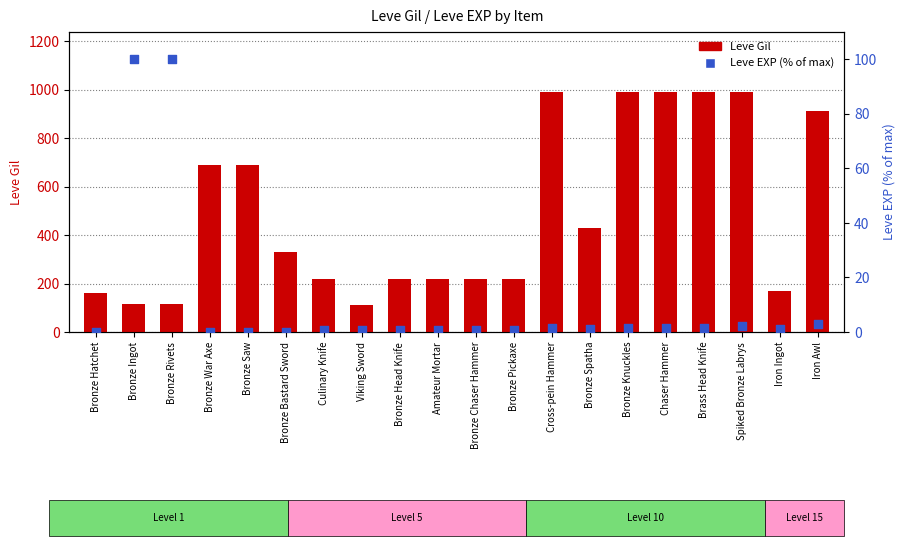

At which category is the sum across all series the highest?

Spiked Bronze Labrys